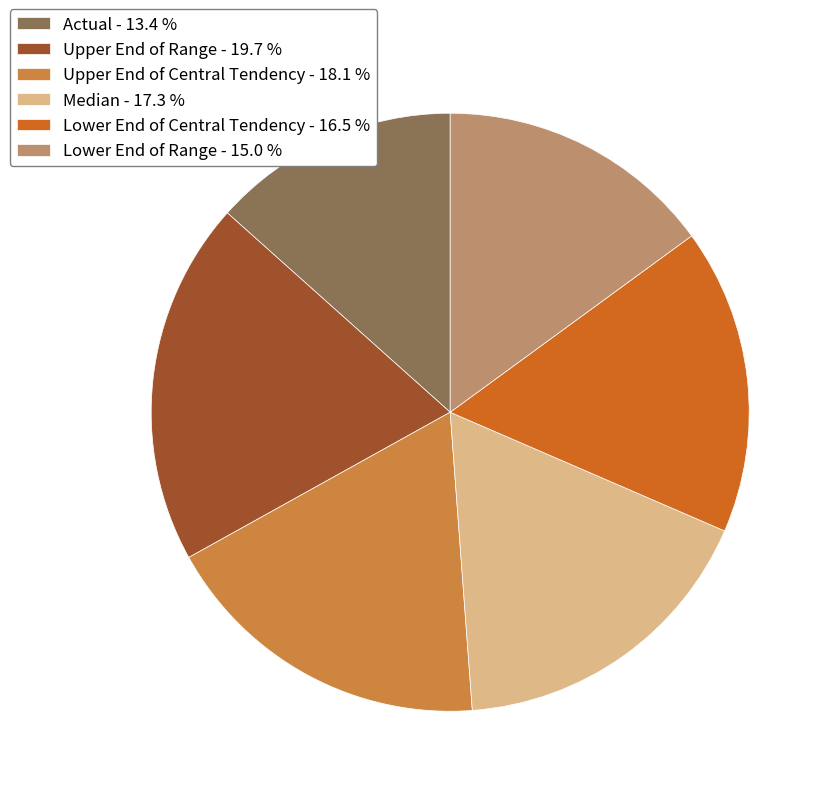

Is there any slice that represents more than half of the pie?

No